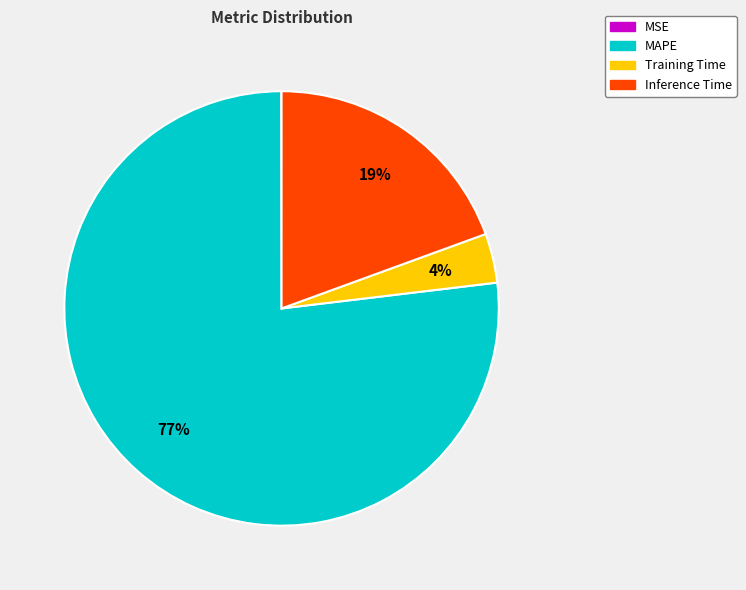

To the nearest percent, what is the average slice percentage?

25%